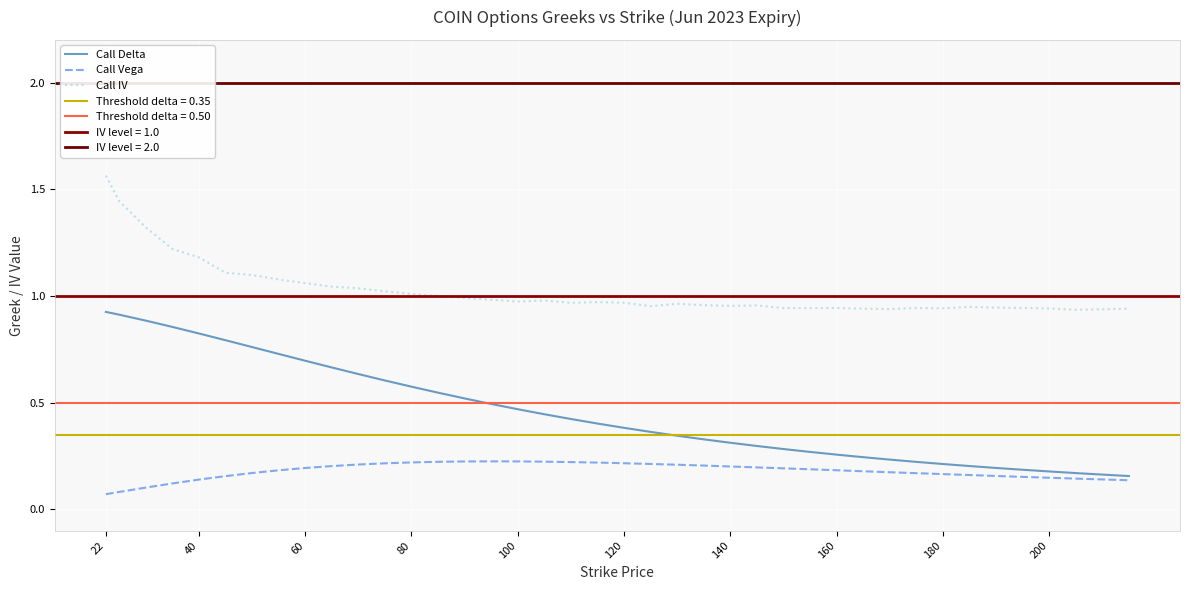

At how many categories does at least one series exceed 0?

40